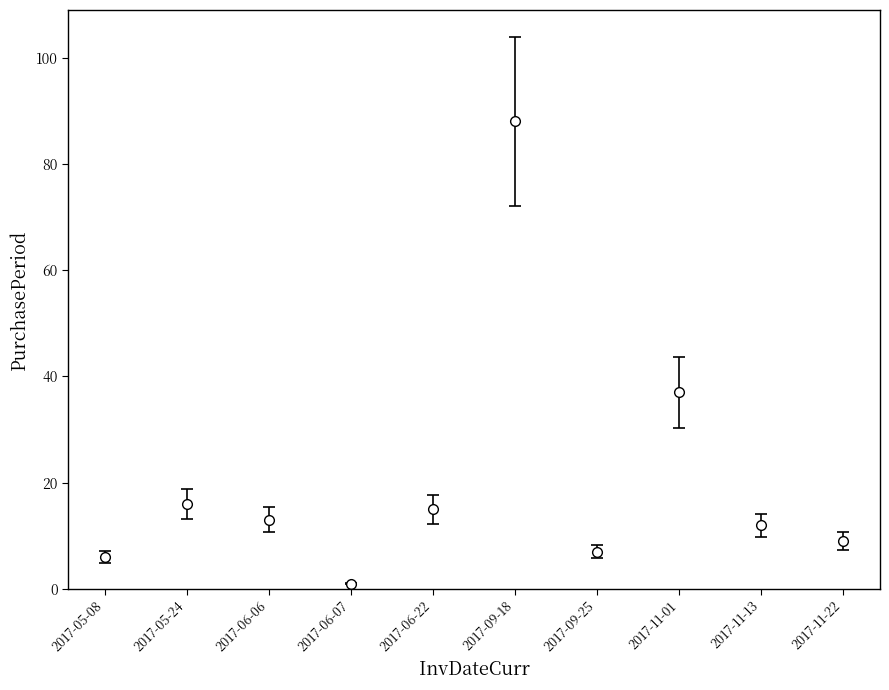

What is the smallest value displayed?

1